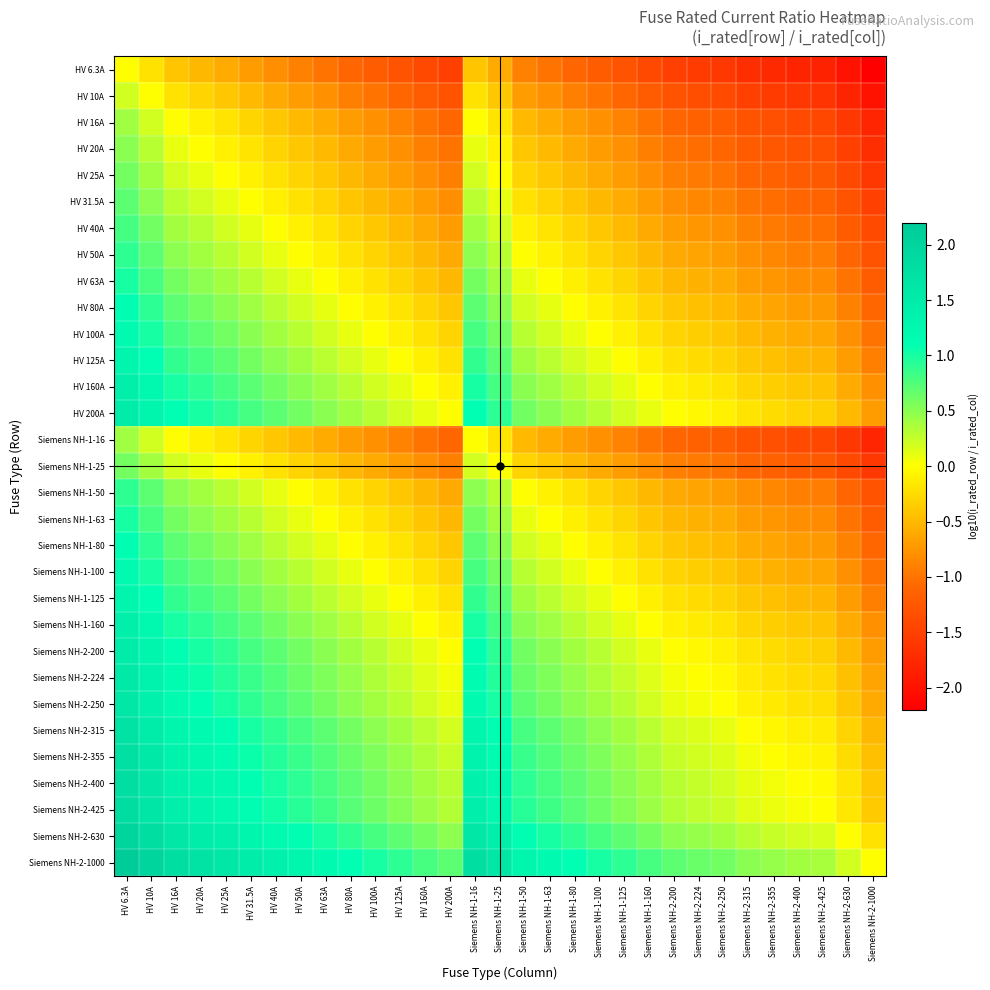

What is the minimum value shown in the chart?

-2.2